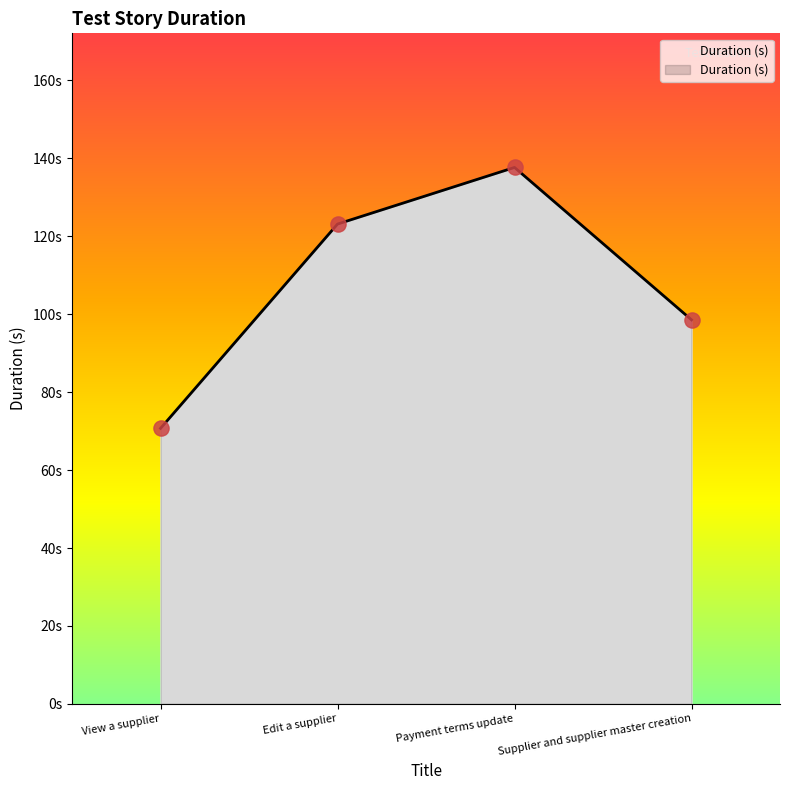

Is this an area chart (filled region under the line)?

Yes